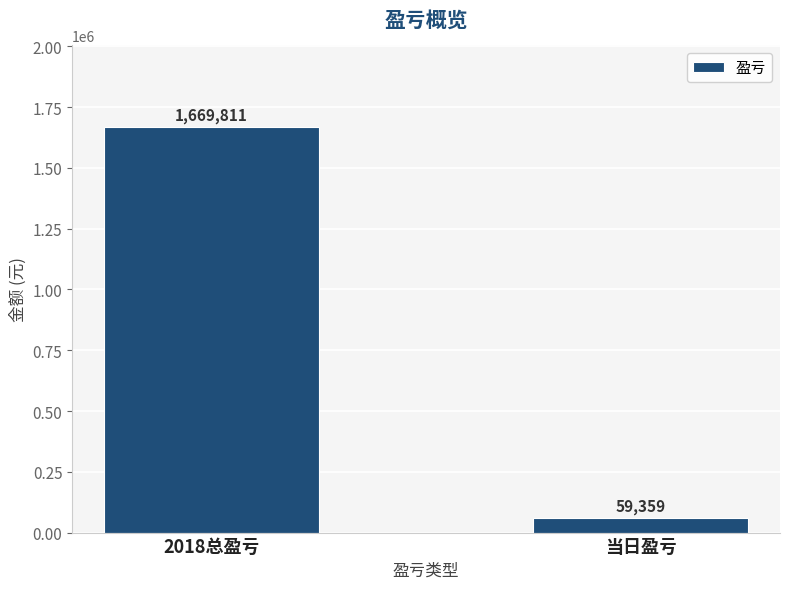

List the labels in order of value, largest first.

2018总盈亏, 当日盈亏